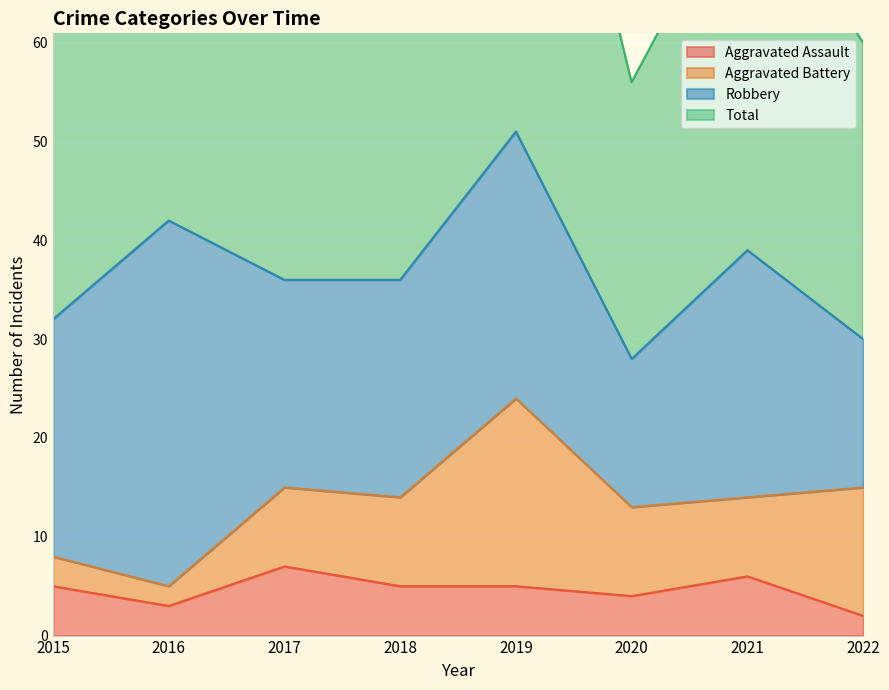

What is the difference between the Total values at 2016 and 2018?

11